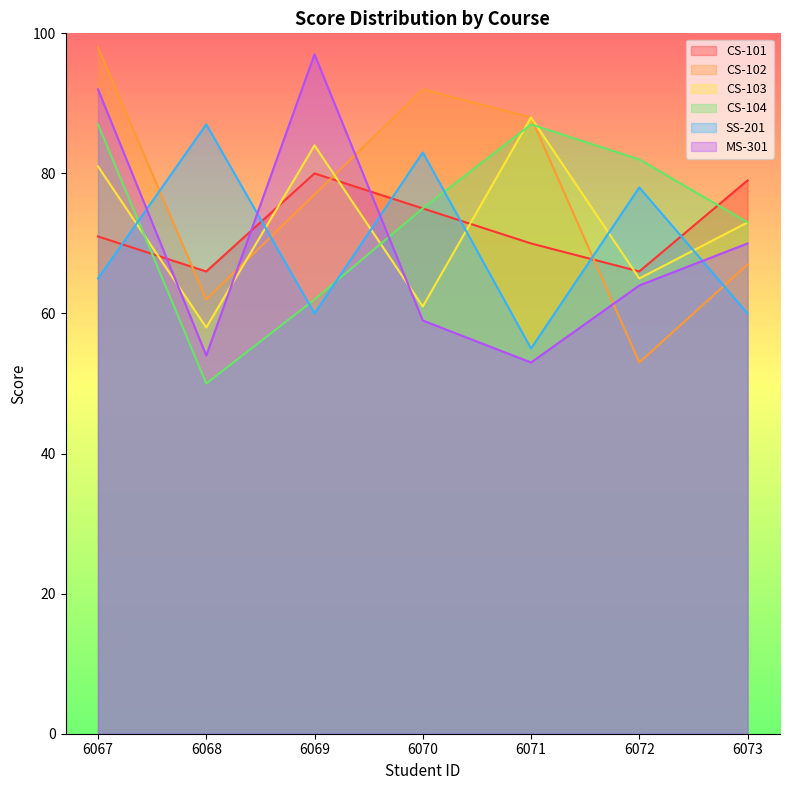

Rank the series at 6070 from highest to lowest value.

CS-102, SS-201, CS-101, CS-104, CS-103, MS-301